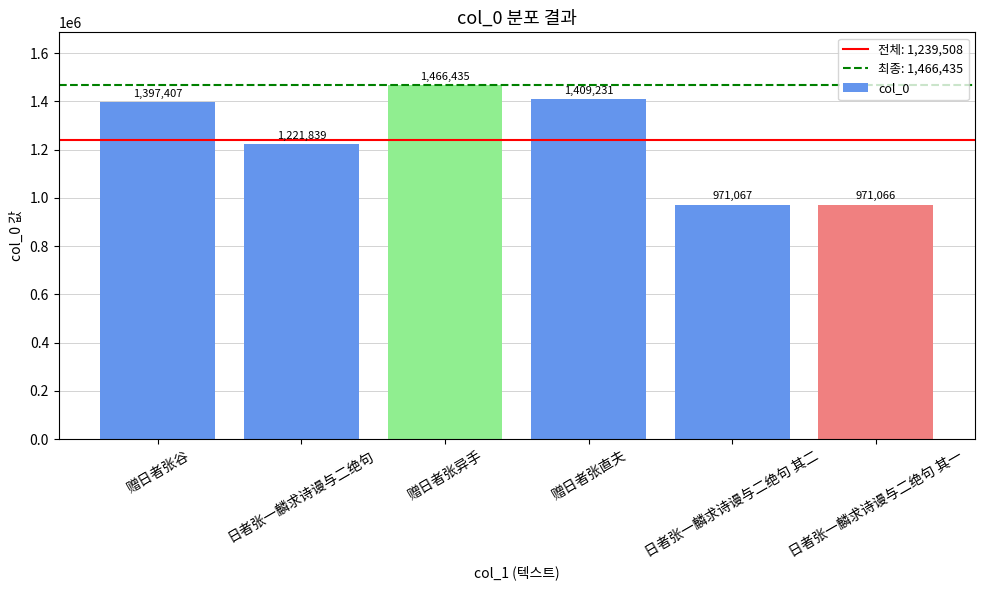

What is the sum of the values at 日者张一麟求诗谩与二绝句 其二 and 赠日者张谷?

2368474